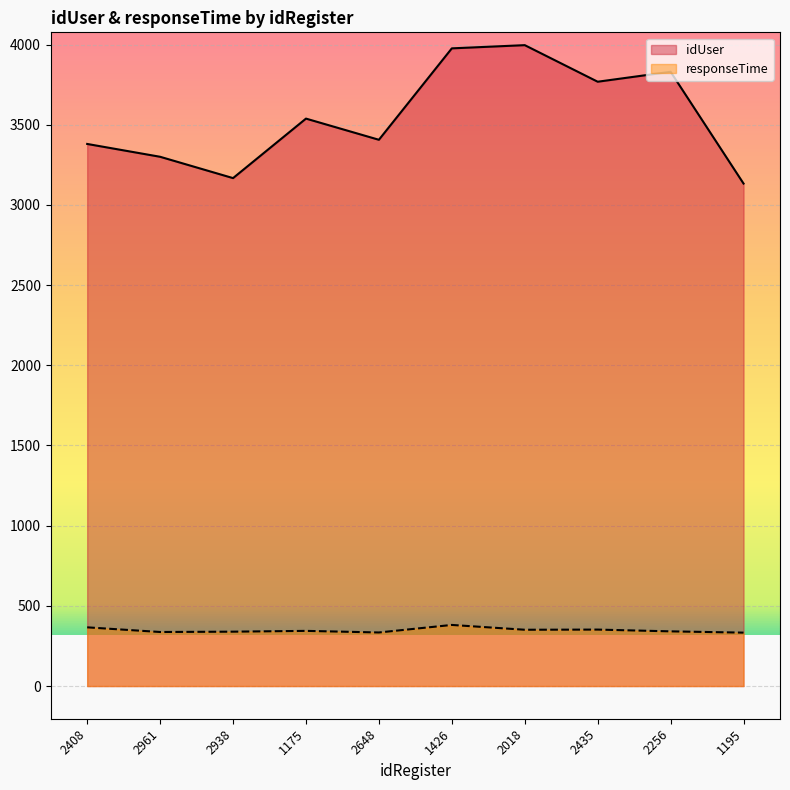

Reading right to left, list all the values displayed in this chart.

idUser: 1195=3133	2256=3830	2435=3768	2018=3996	1426=3976	2648=3406	1175=3538	2938=3167	2961=3300	2408=3380
responseTime: 1195=333	2256=341	2435=352	2018=351	1426=381	2648=334	1175=344	2938=339	2961=337	2408=366